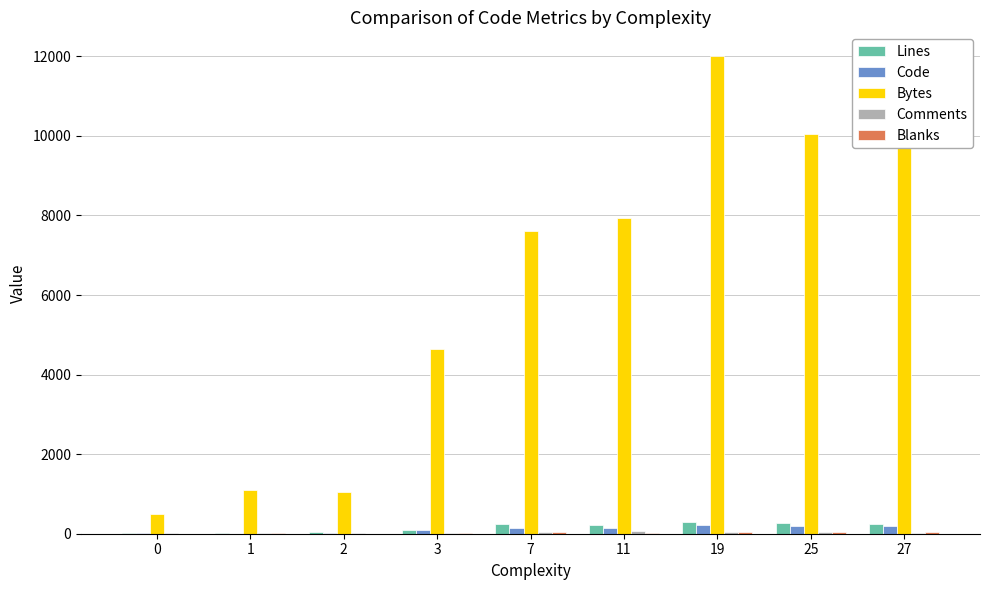

What is the highest value of the Lines series?

290